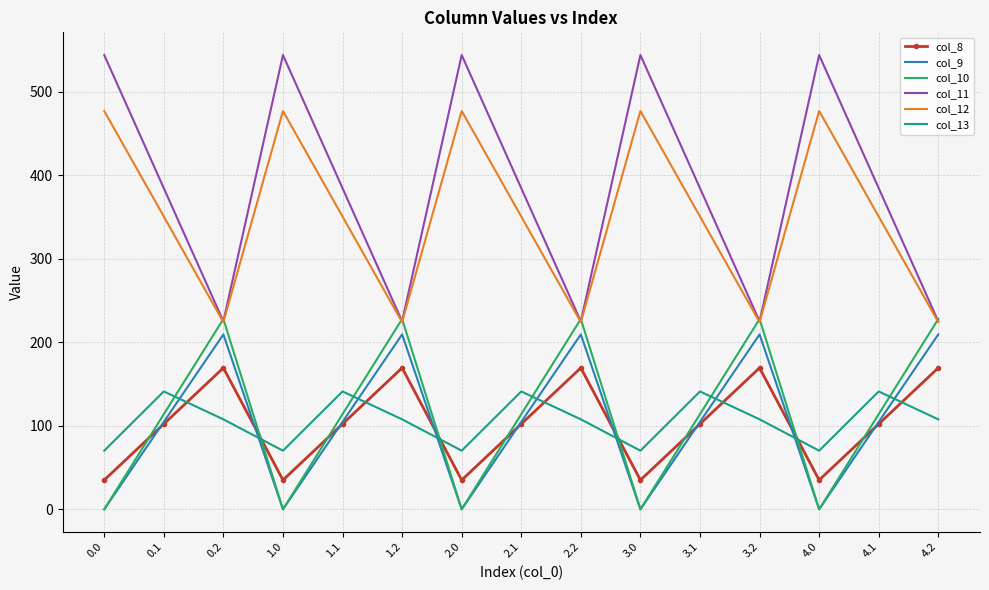

What is the difference between the second highest and second lowest values in the col_8 series?

134.4